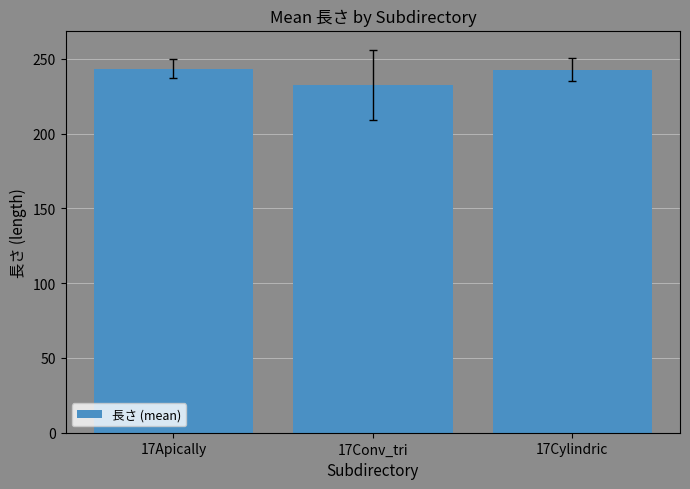

Between 17Conv_tri and 17Cylindric, which is larger?

17Cylindric